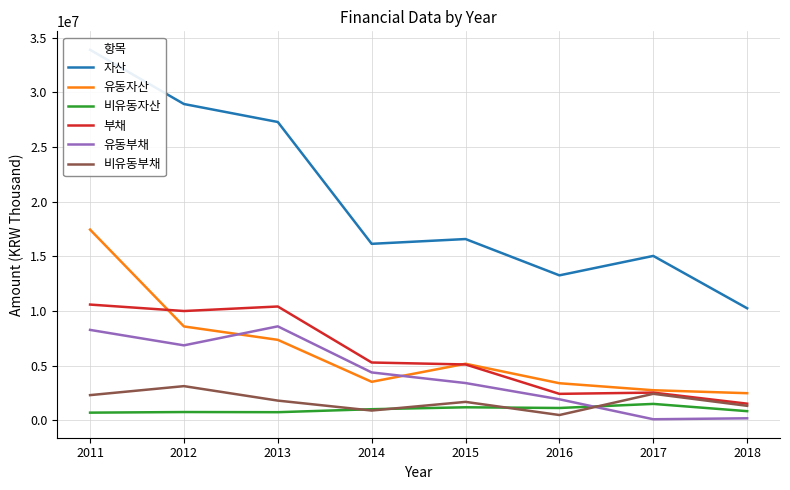

How many distinct data groups are displayed?

6